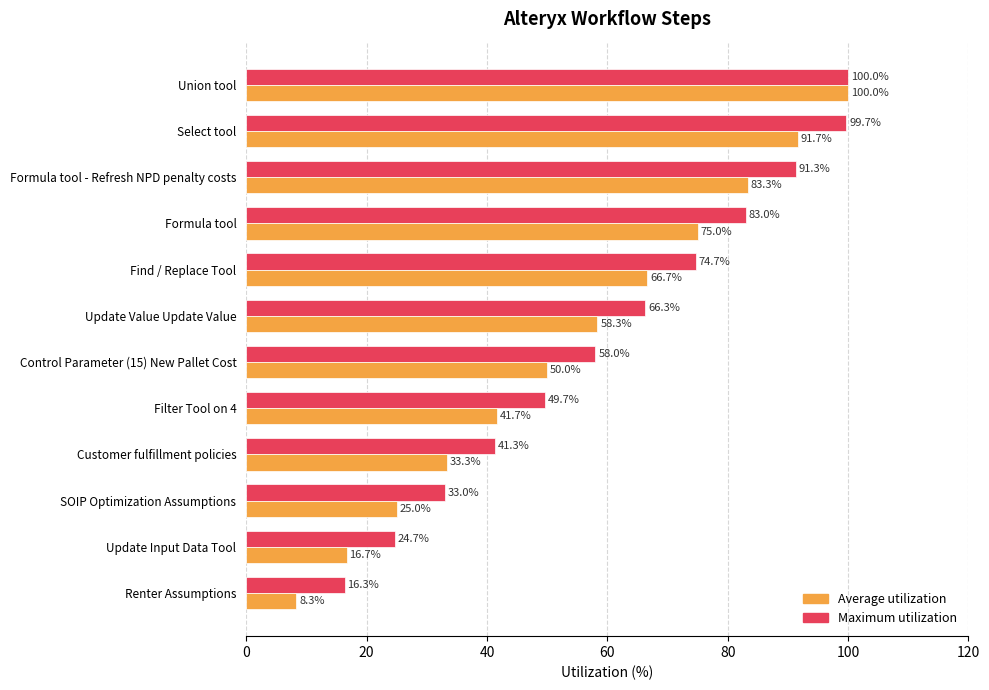

Which series has the widest spread of values?

Average utilization